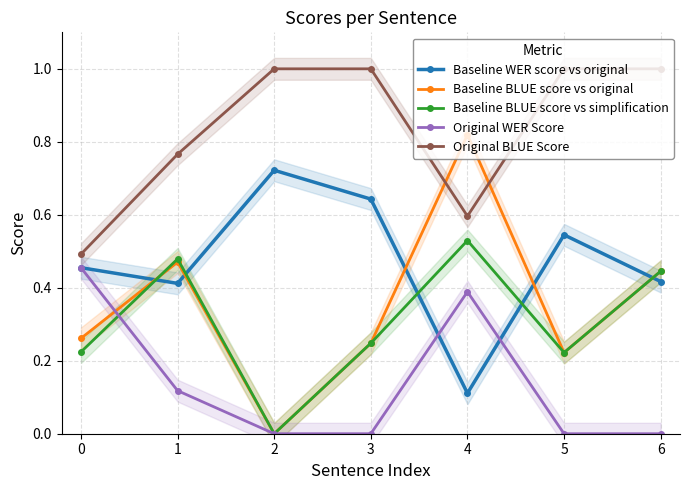

Does the chart display data point markers on the line(s)?

Yes